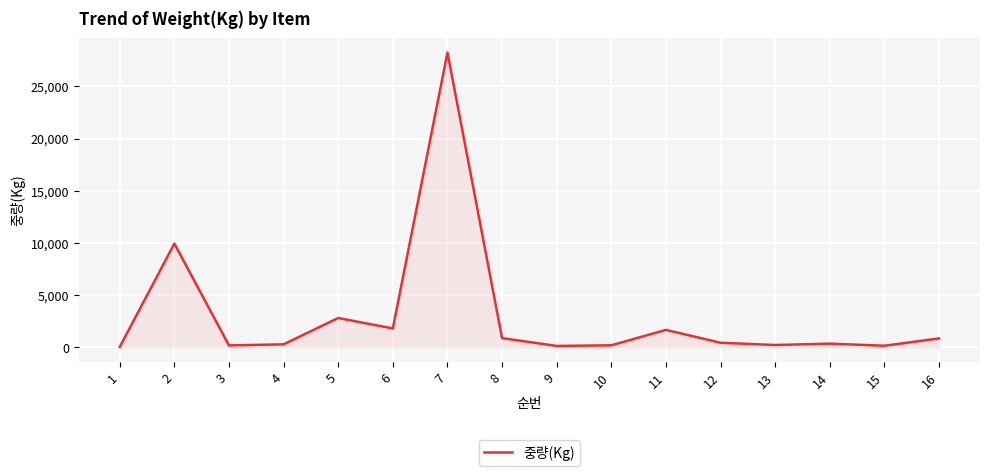

What is the greatest value displayed?

28250